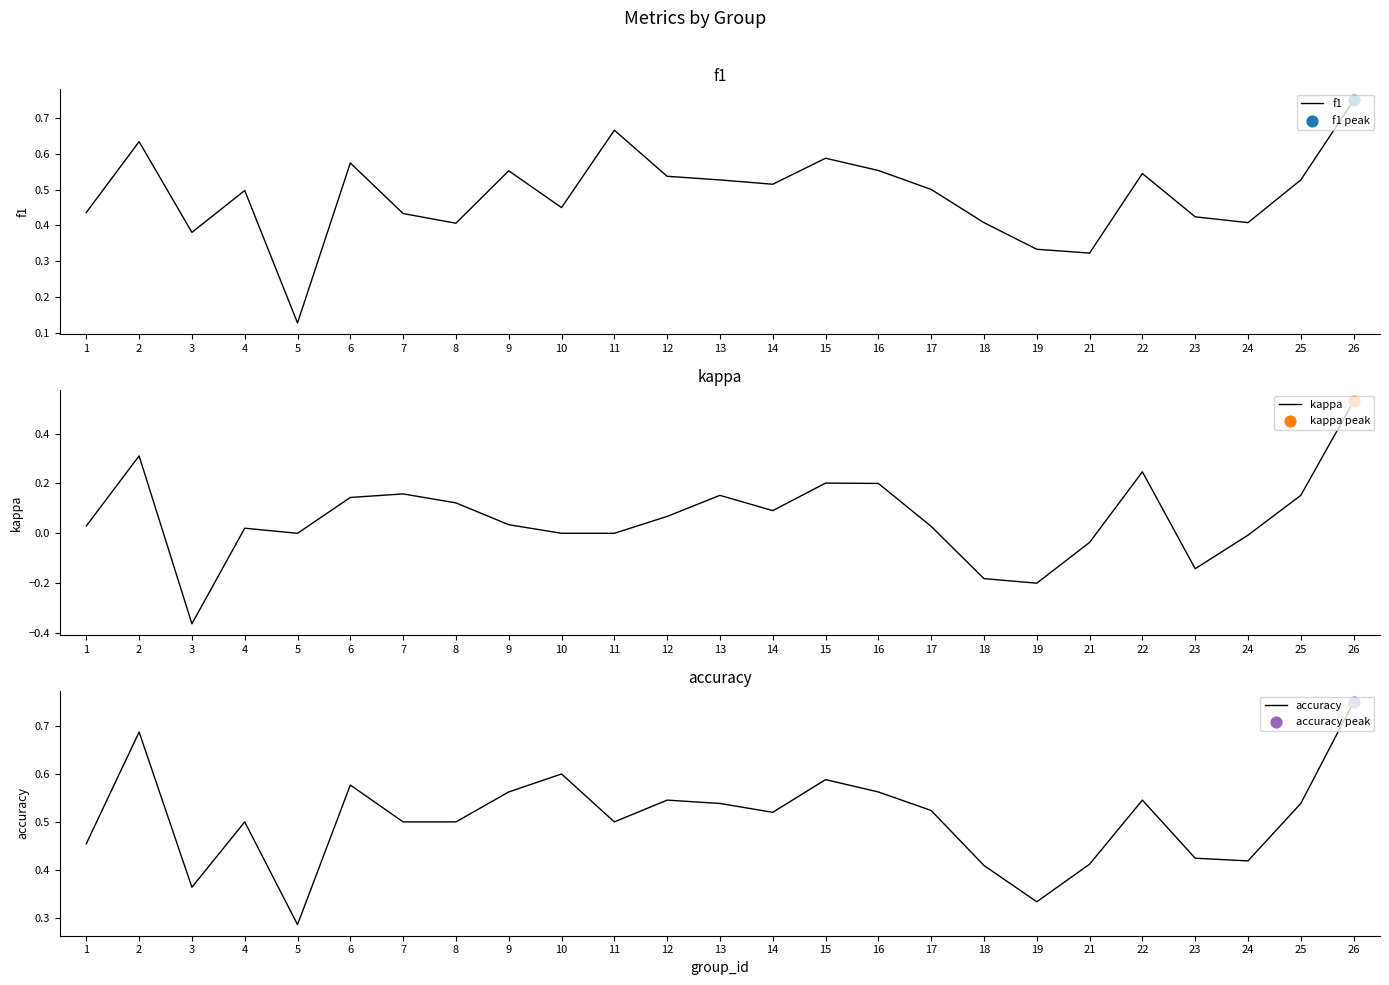

Which series reaches the maximum Y coordinate?

f1